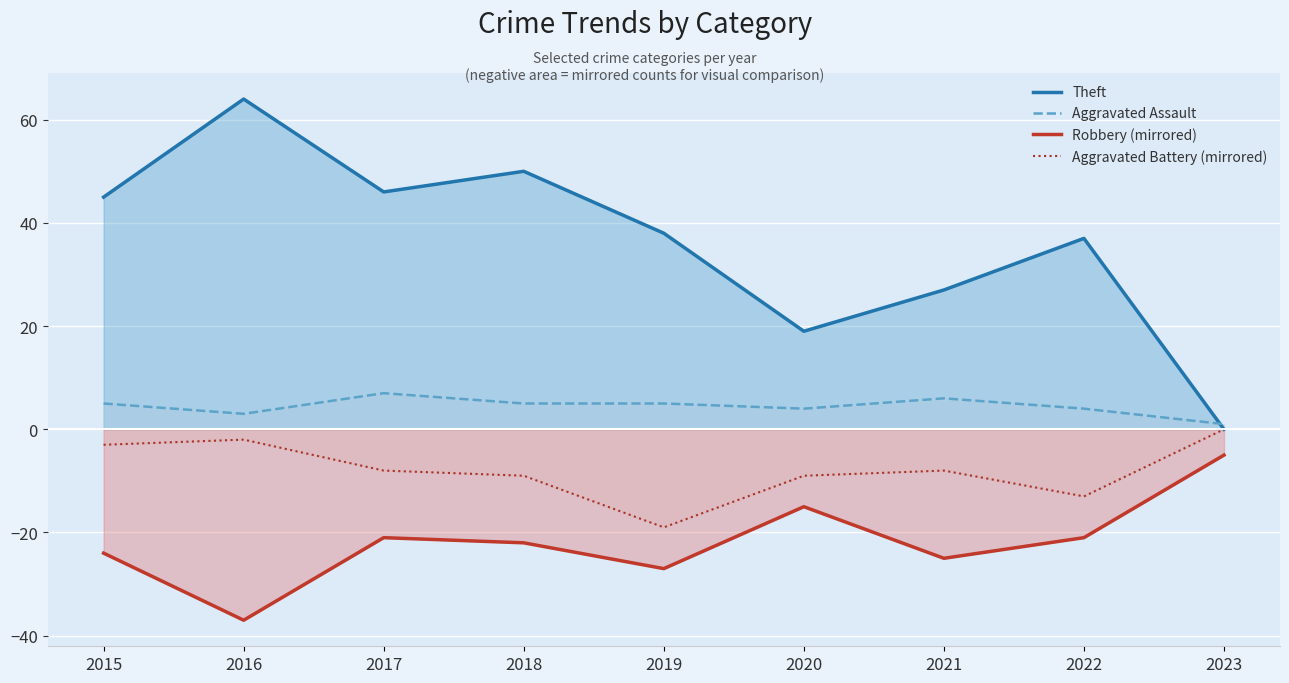

Read the Theft (line) value at 2019, to the nearest 5.

40